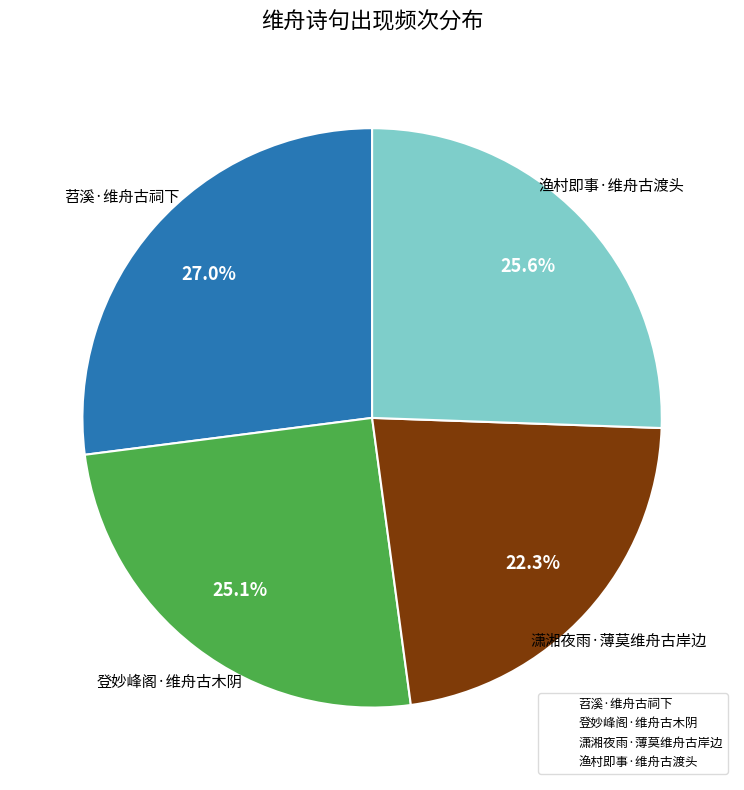

Count the number of slices in the pie.

4